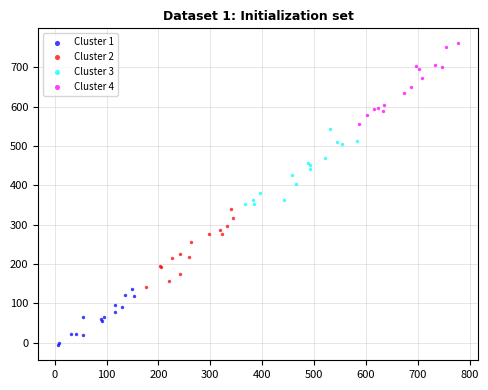

Which series has the largest Y range (max minus min)?

Cluster 4